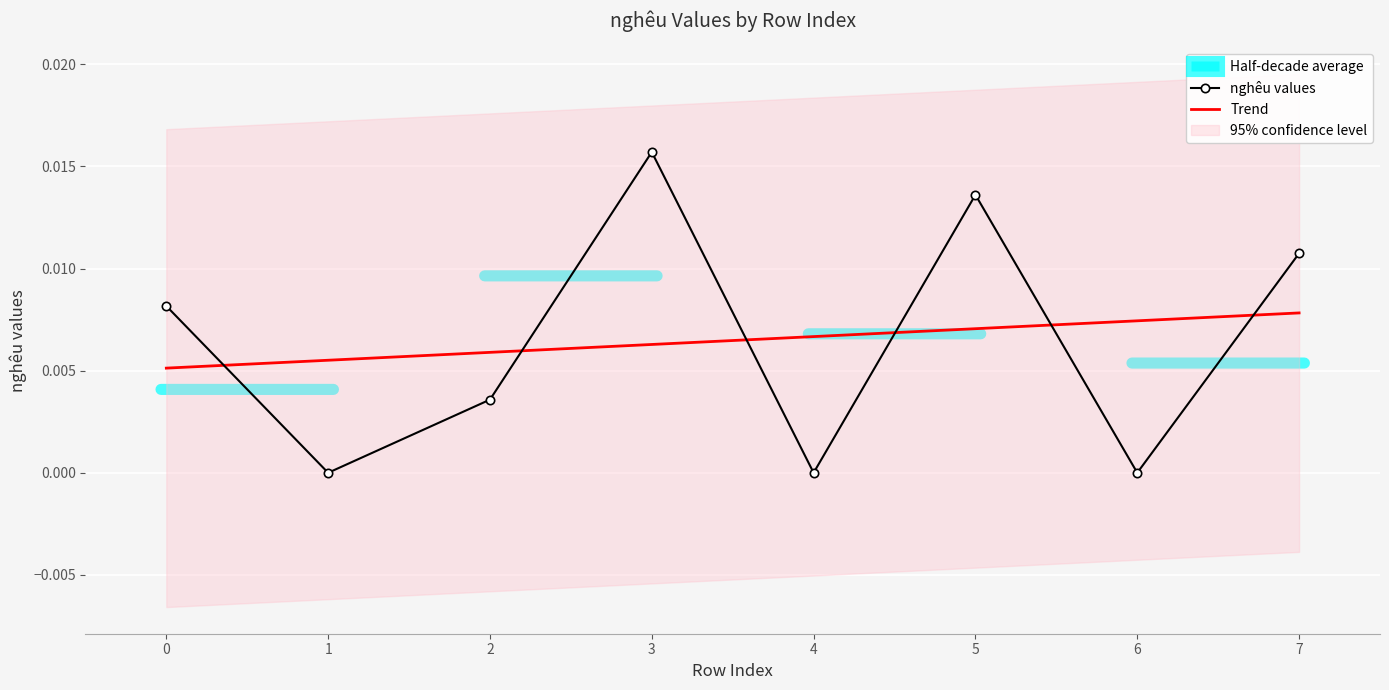

True or false: nghêu values and Trend cross at least once.

True